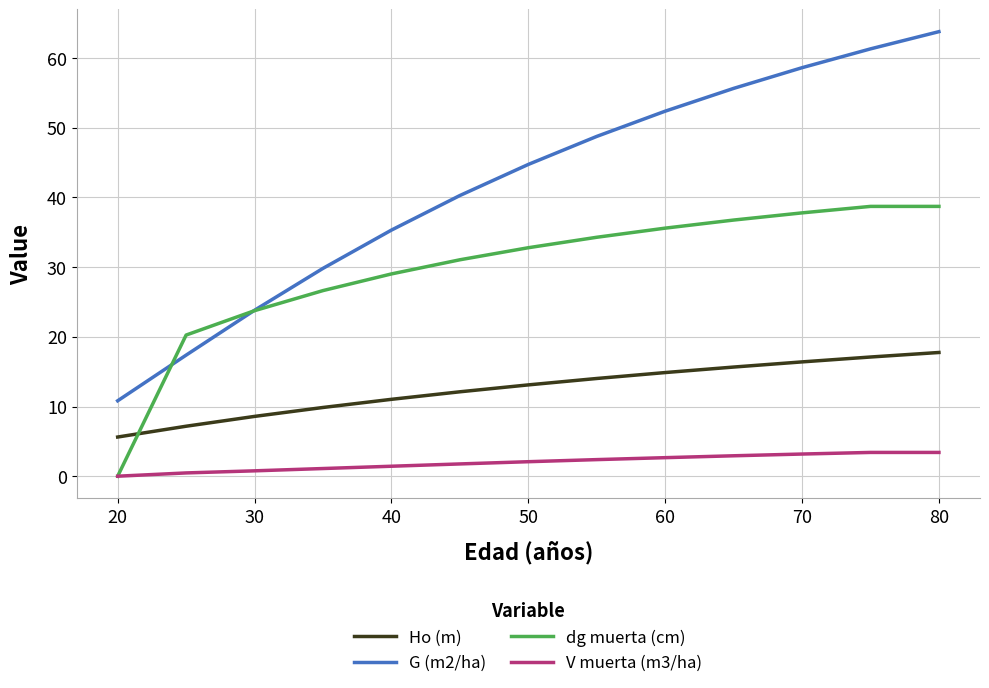

What is the lowest value of the Ho (m) series?

5.6